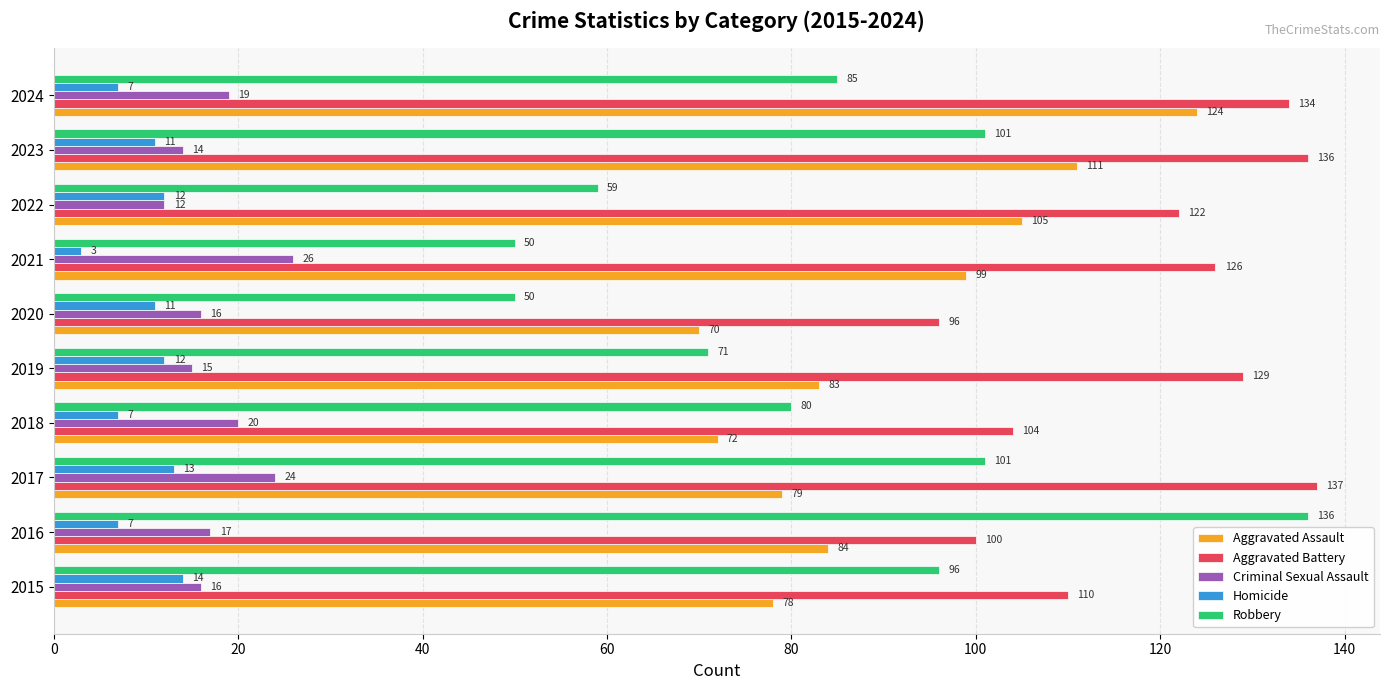

What is the maximum value shown in the chart?

137